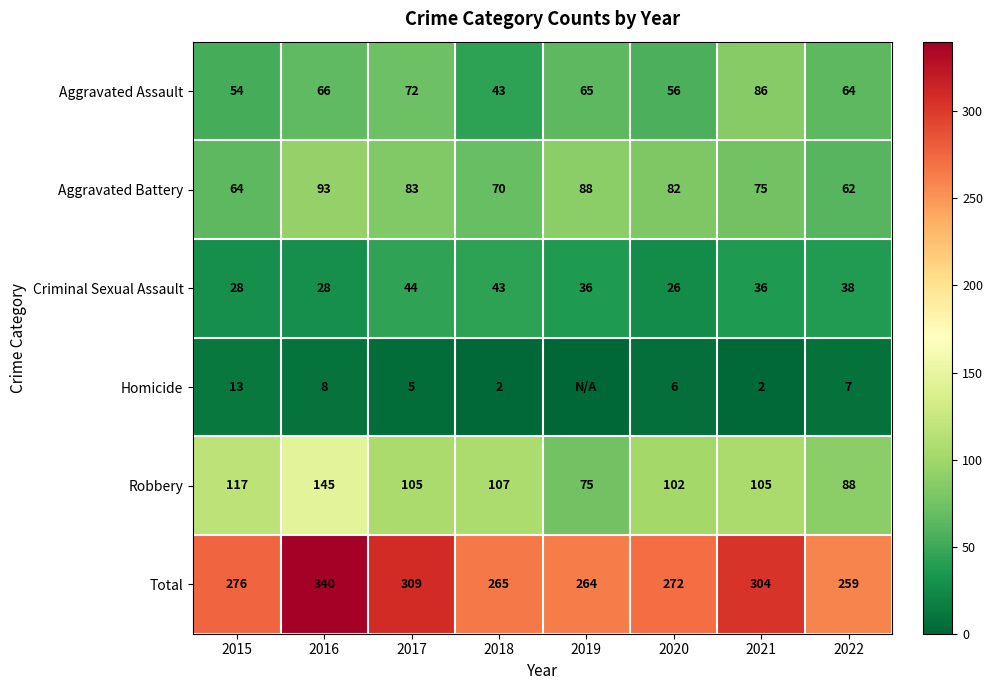

Is it true that Robbery equals 88 at 2022?

True